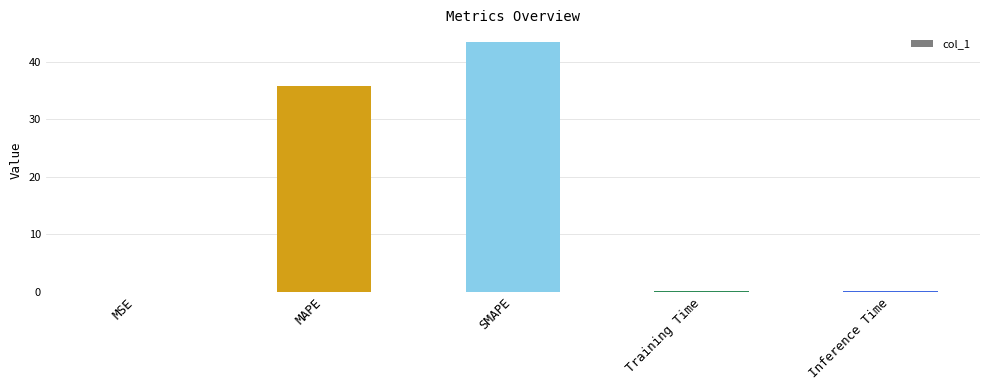

What is the average value?

15.9